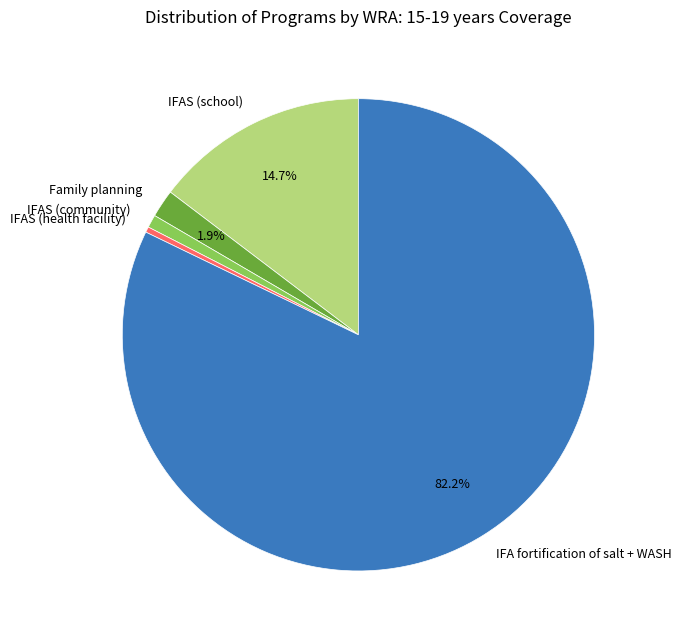

Which category has the biggest portion of the pie?

IFA fortification of salt + WASH